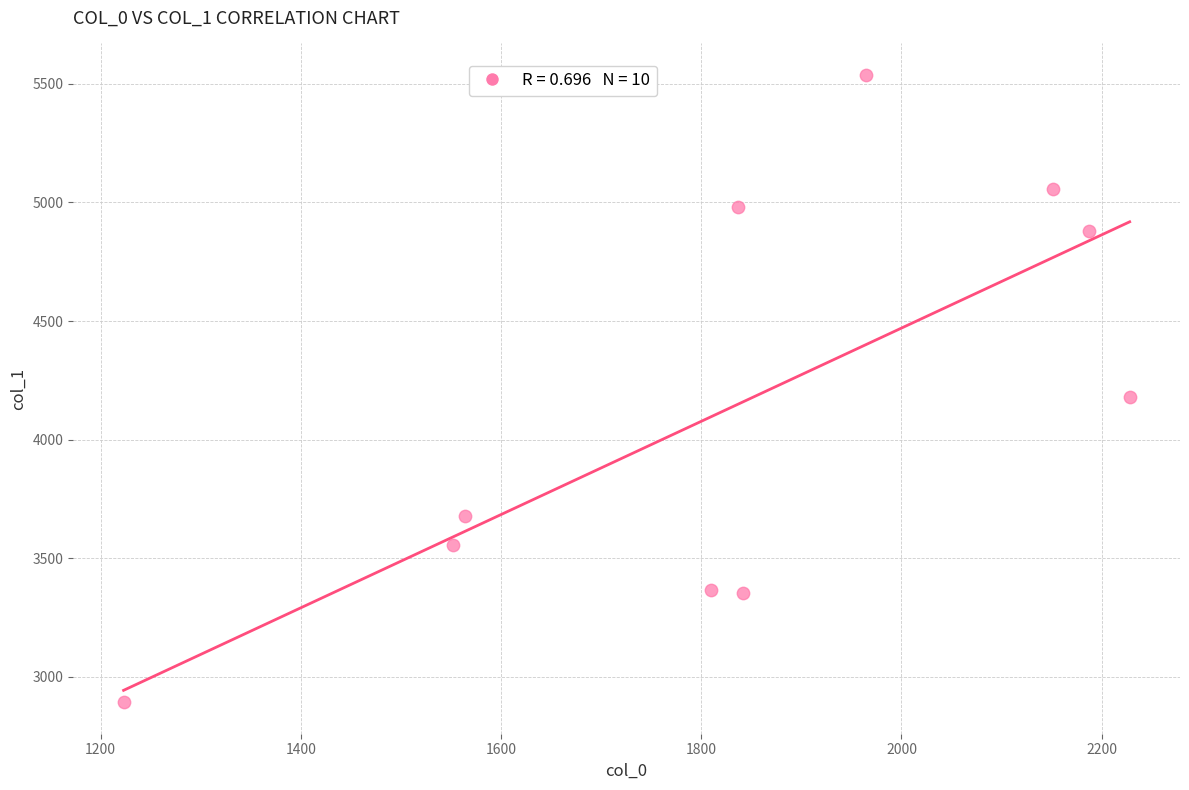

What is the range of X values (max minus min)?

1005